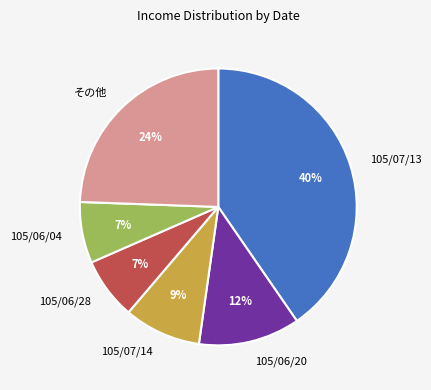

Which slice is the largest?

105/07/13